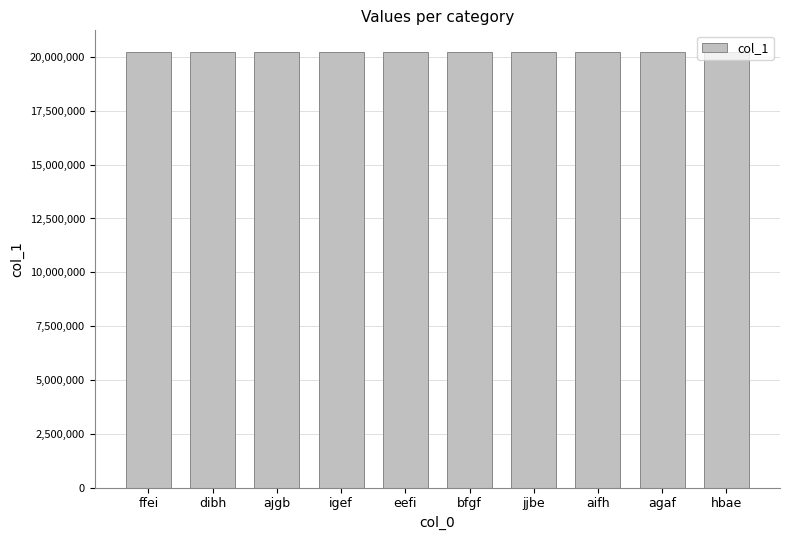

What is the change in value from bfgf to agaf?

-7053